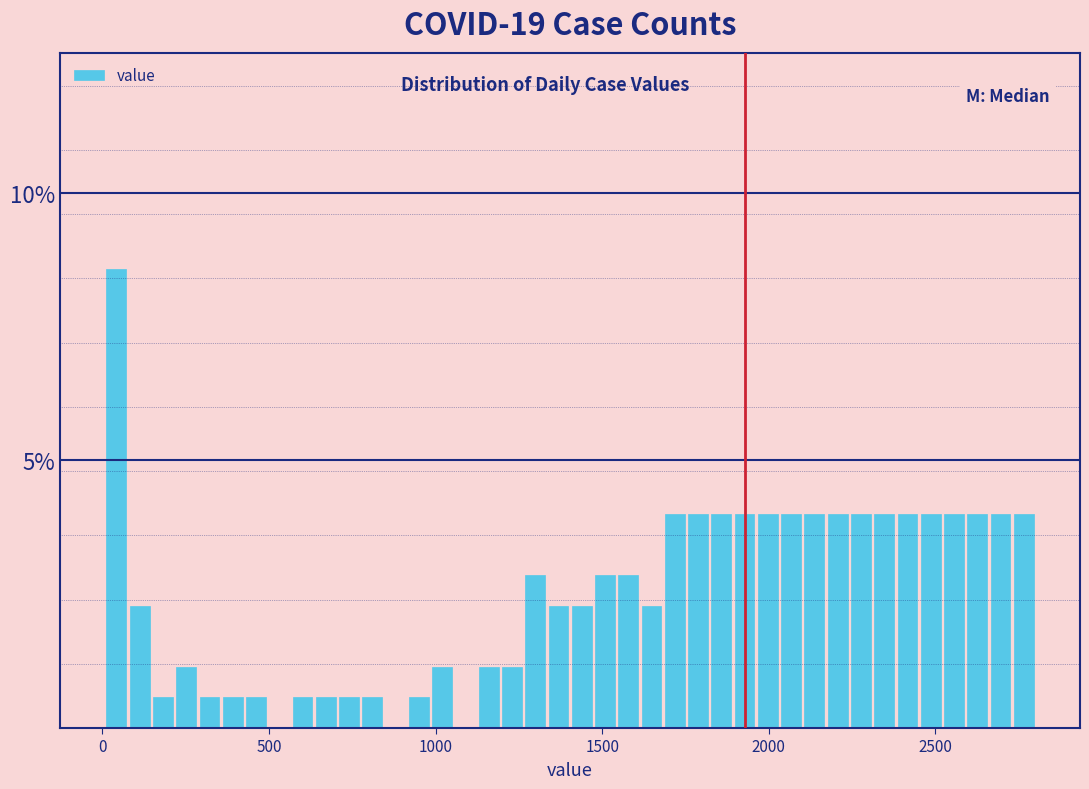

Read against the x-axis, roughly where is the centre of the tallest bar?

50